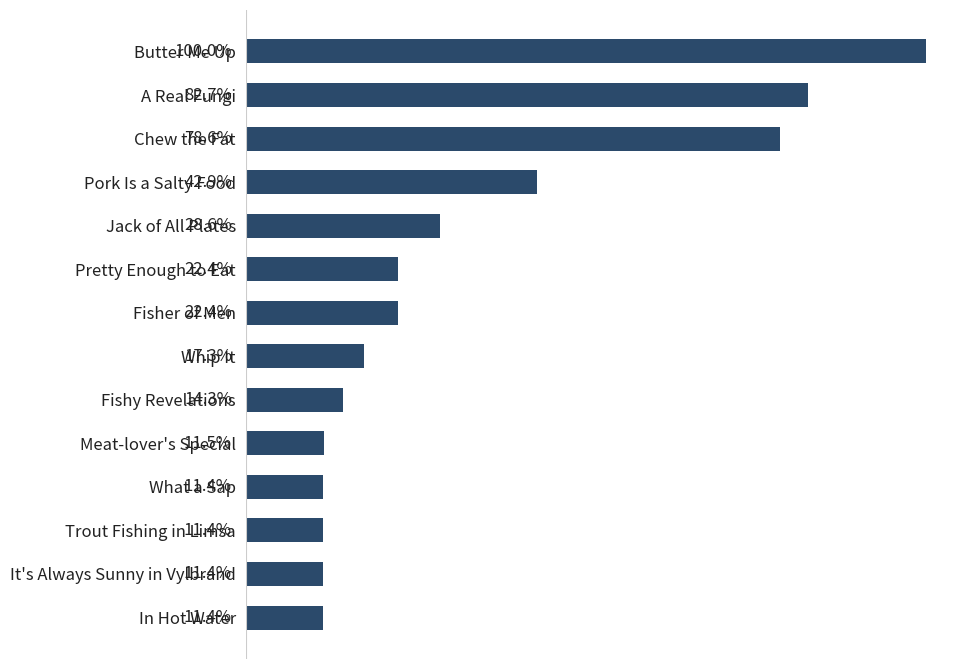

At which label is the value closest to 55?

Pork Is a Salty Food